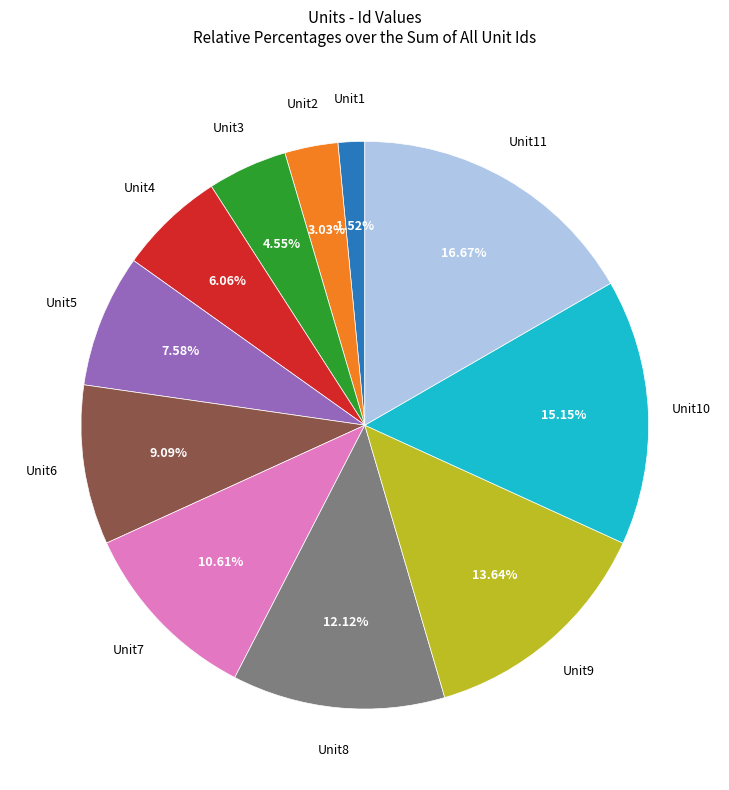

To the nearest percent, what is the average slice percentage?

9%